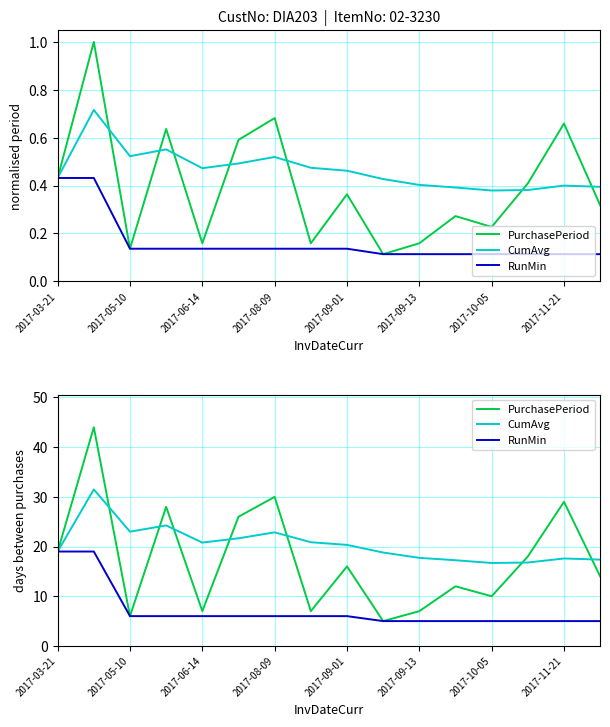

True or false: CumAvg and RunMin intersect in this chart.

False